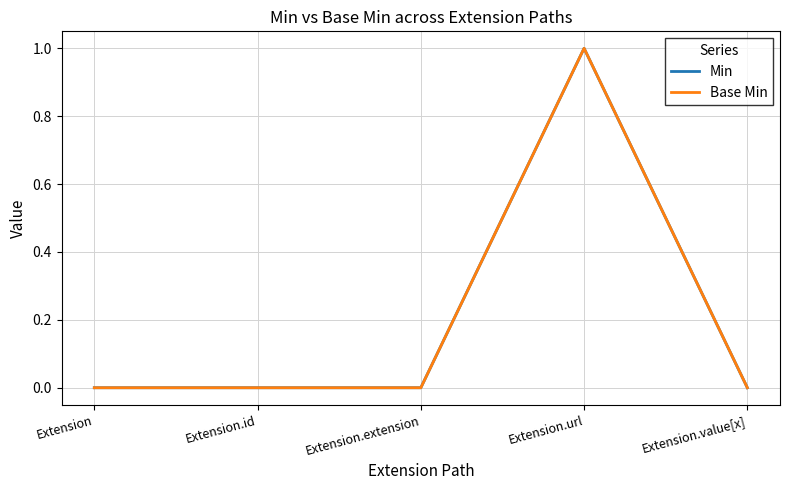

True or false: Base Min and Min intersect in this chart.

False